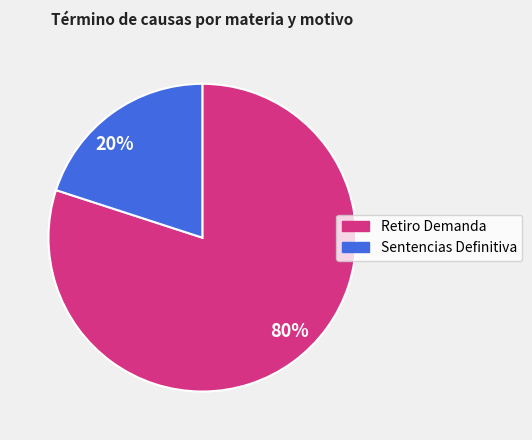

Do 80% and 20% together represent more than half of the pie?

Yes